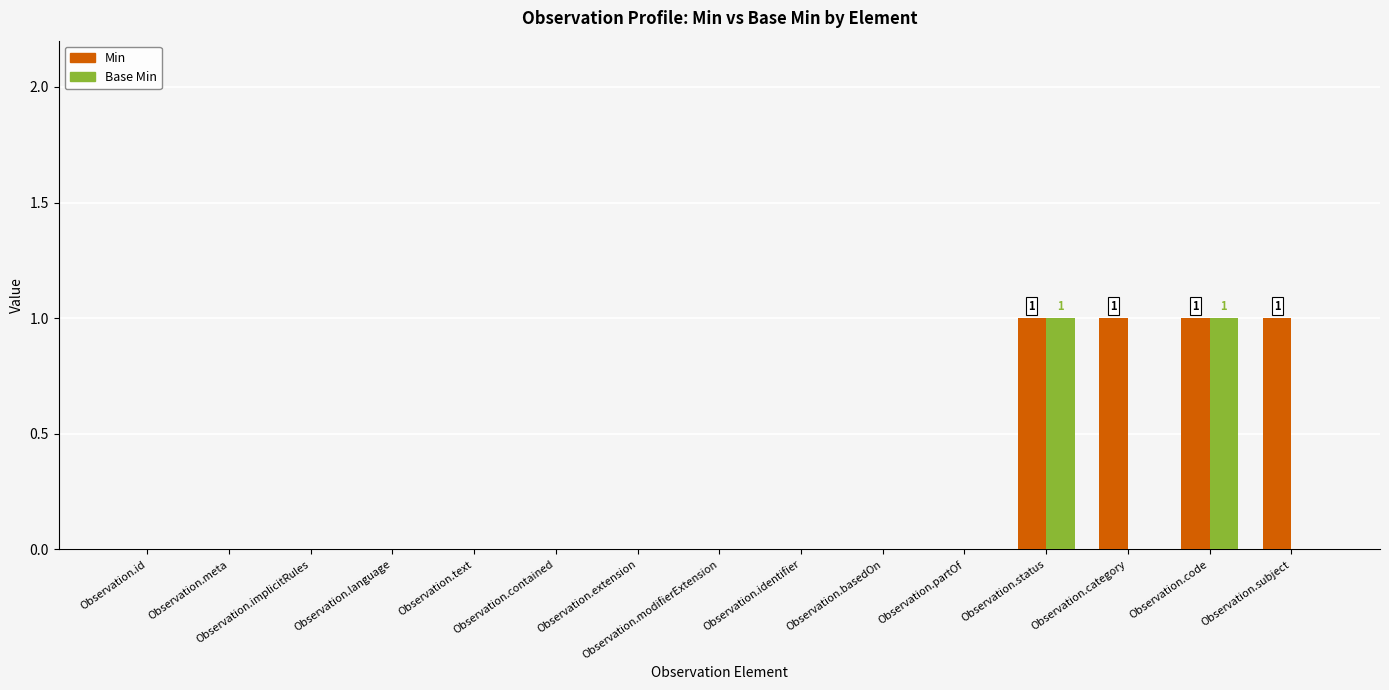

Which series has the largest total across all categories?

Min